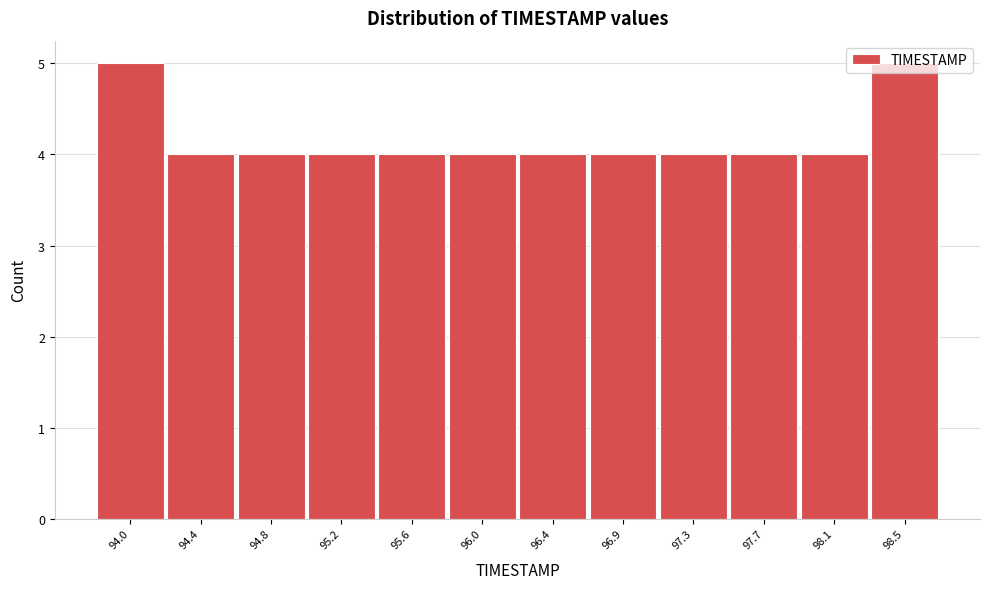

The chart shows a value of 4 at 95.2. True or false?

True